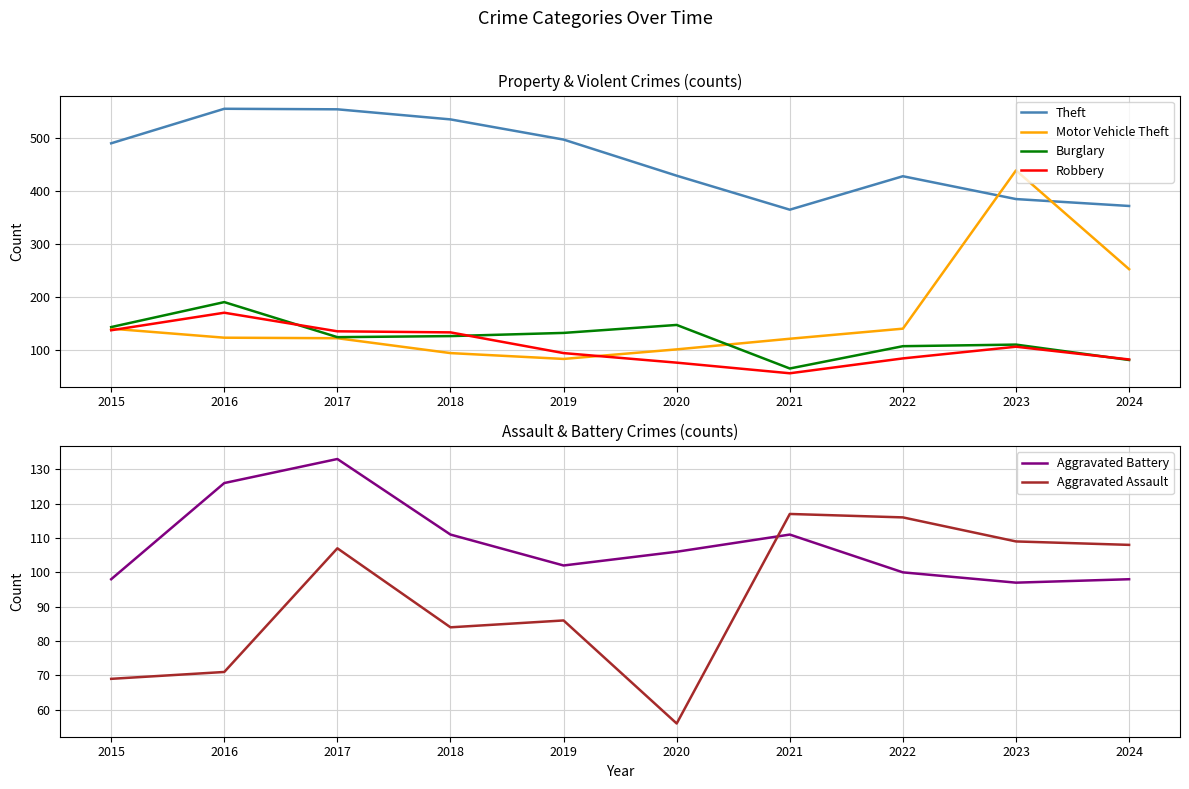

Reading right to left, what are all the values shown in this chart?

Theft: 2024=372	2023=385	2022=428	2021=365	2020=429	2019=497	2018=535	2017=554	2016=555	2015=490
Motor Vehicle Theft: 2024=253	2023=439	2022=141	2021=122	2020=102	2019=84	2018=95	2017=123	2016=124	2015=141
Burglary: 2024=82	2023=111	2022=108	2021=66	2020=148	2019=133	2018=127	2017=125	2016=191	2015=144
Robbery: 2024=83	2023=107	2022=85	2021=57	2020=77	2019=95	2018=134	2017=136	2016=171	2015=138
Aggravated Battery: 2024=98	2023=97	2022=100	2021=111	2020=106	2019=102	2018=111	2017=133	2016=126	2015=98
Aggravated Assault: 2024=108	2023=109	2022=116	2021=117	2020=56	2019=86	2018=84	2017=107	2016=71	2015=69